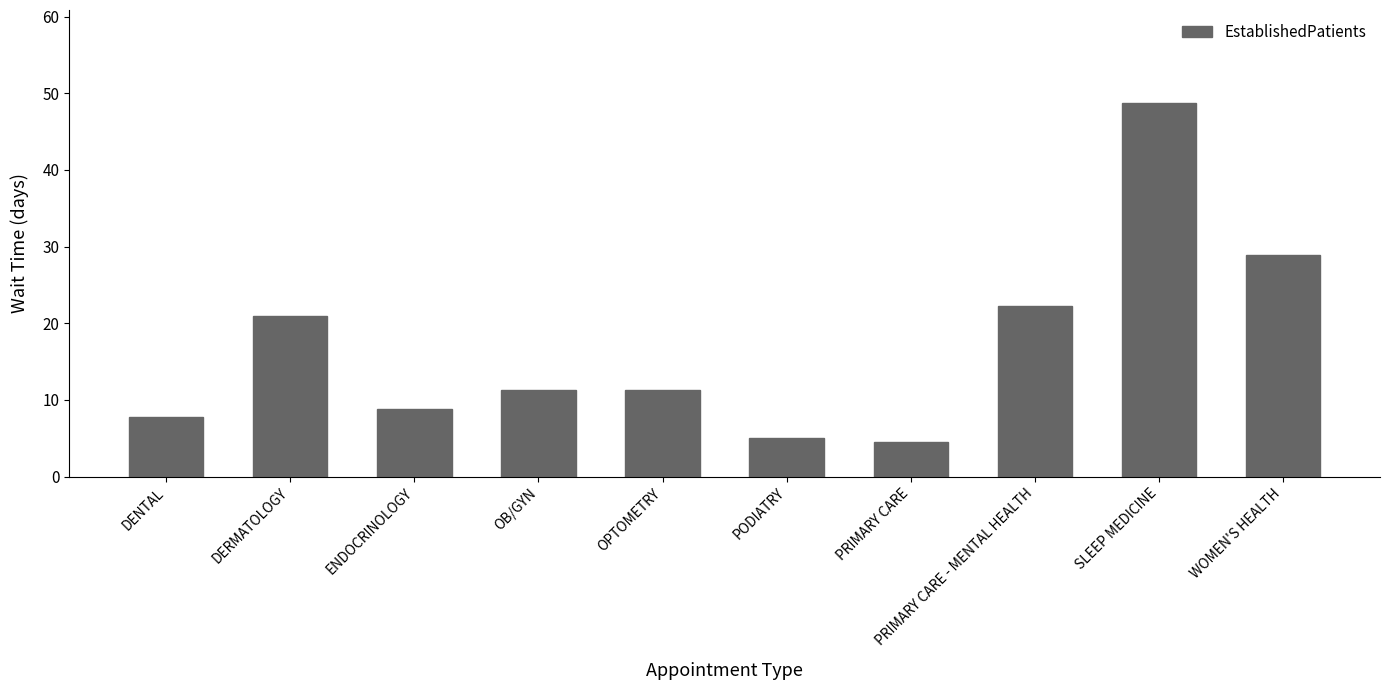

What is the label of the 4th bar from the right?

PRIMARY CARE